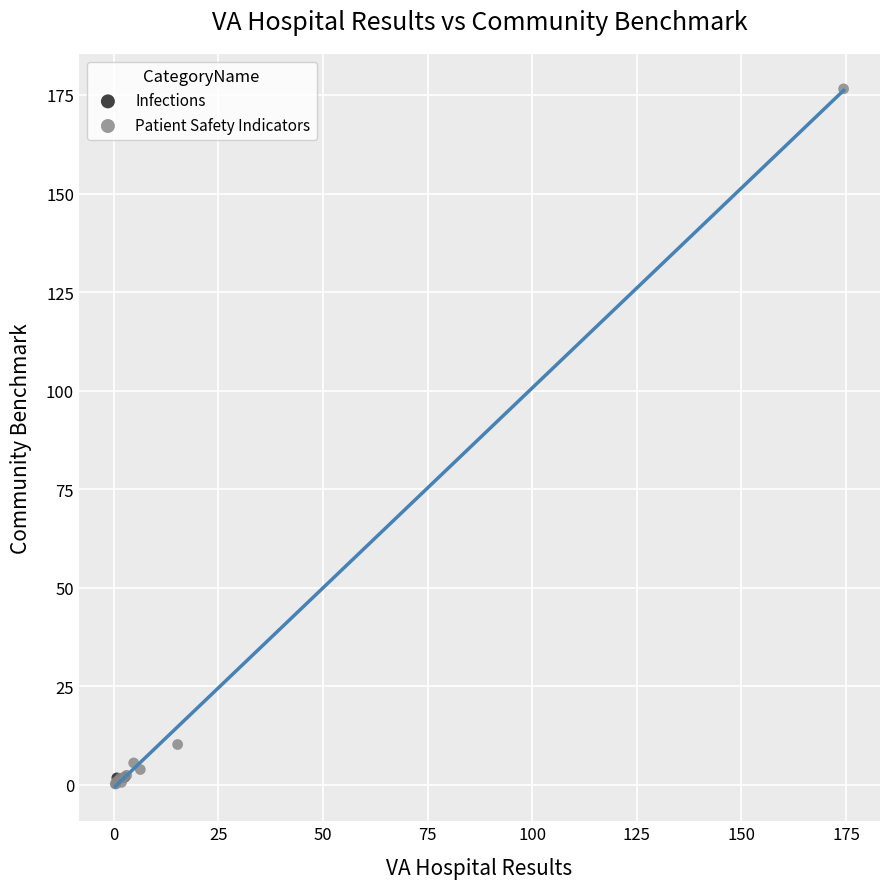

What are all the series names shown in the legend?

Infections, Patient Safety Indicators